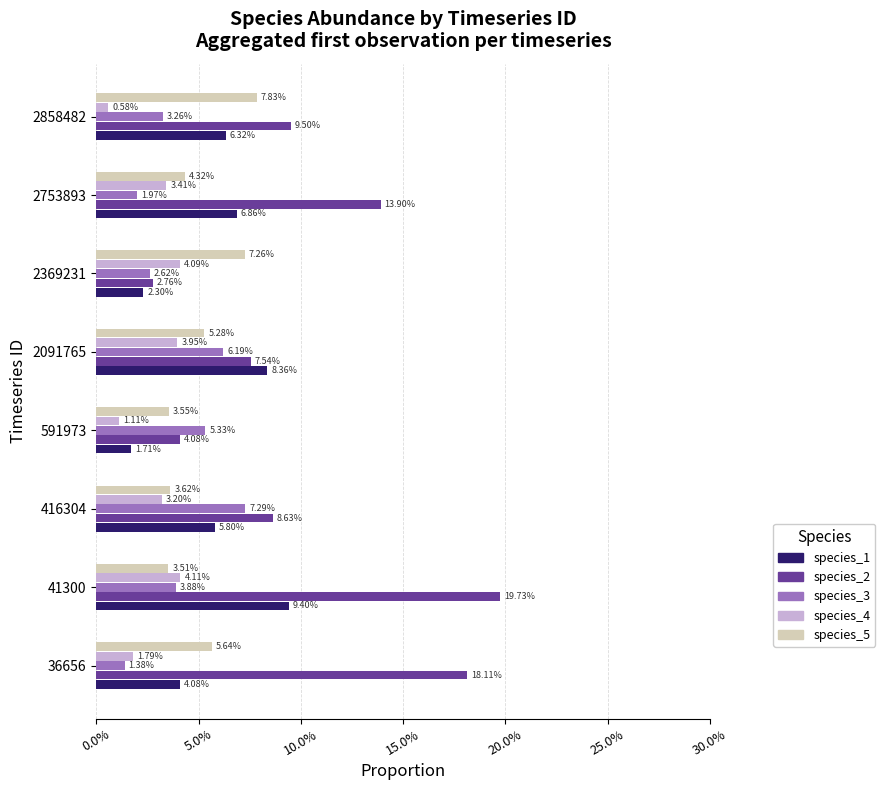

What is the value of the species_2 bar at the 5th from the left?

0.1